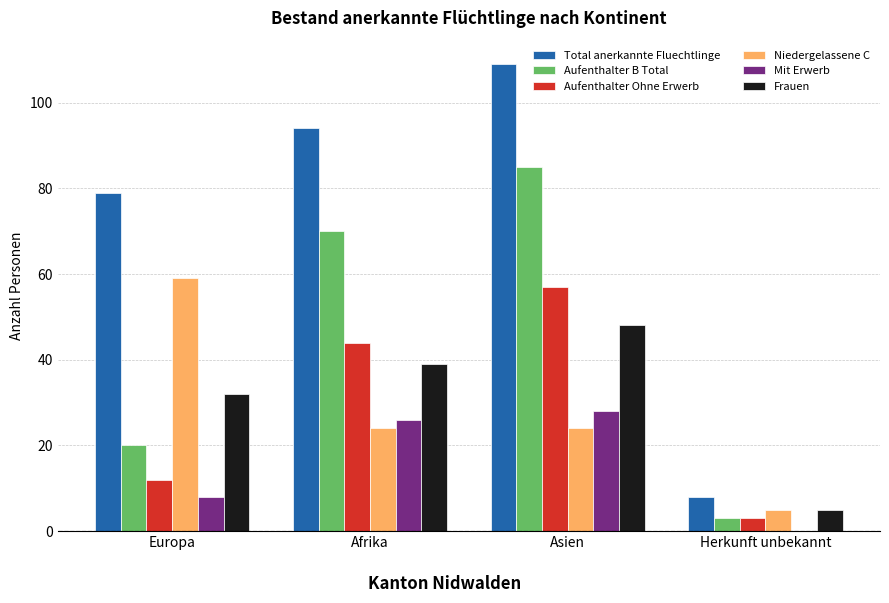

True or false: Frauen has a value of 32 at Europa.

True